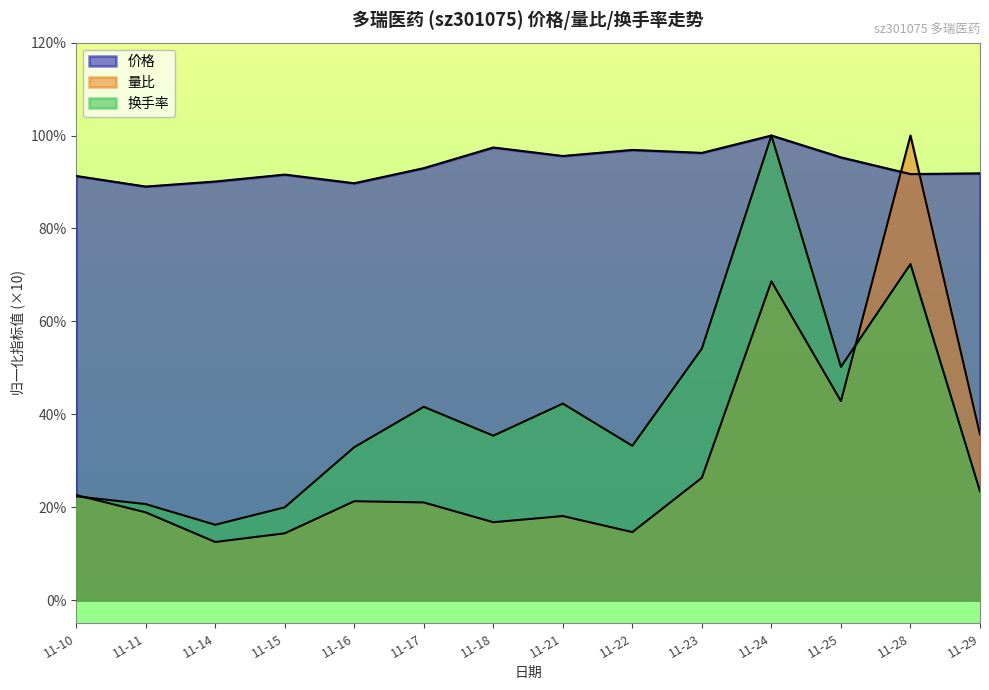

What is the minimum value shown in the chart?

1.2